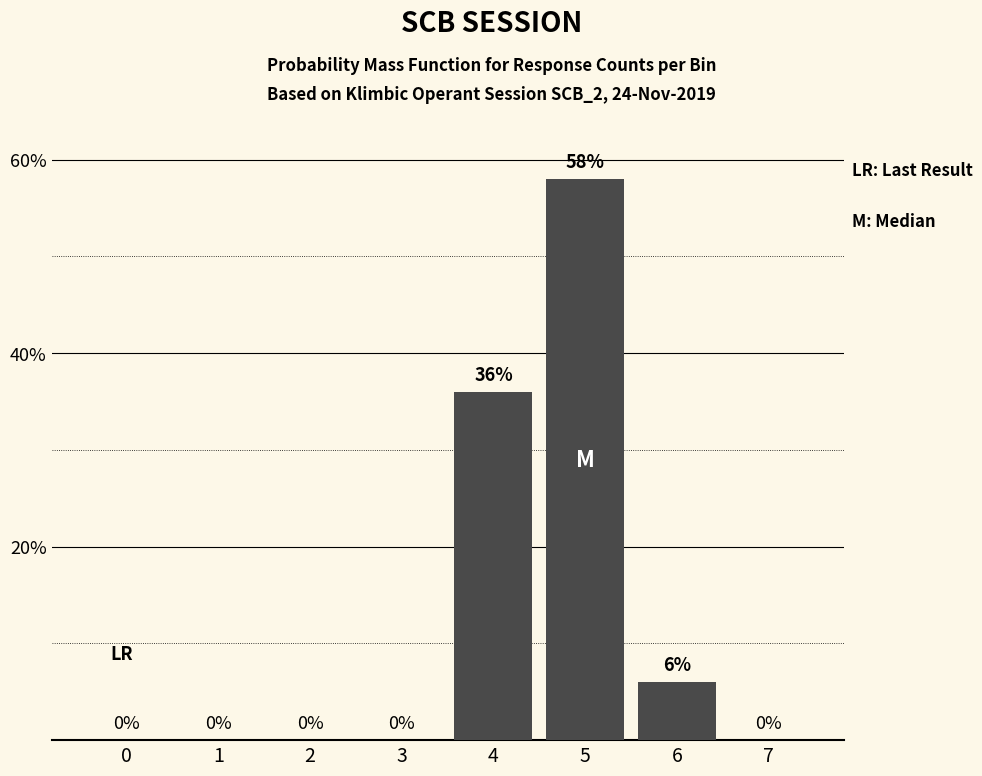

Reading left to right, what are all the values shown in this chart?

0=0	1=0	2=0	3=0	4=36	5=58	6=6	7=0